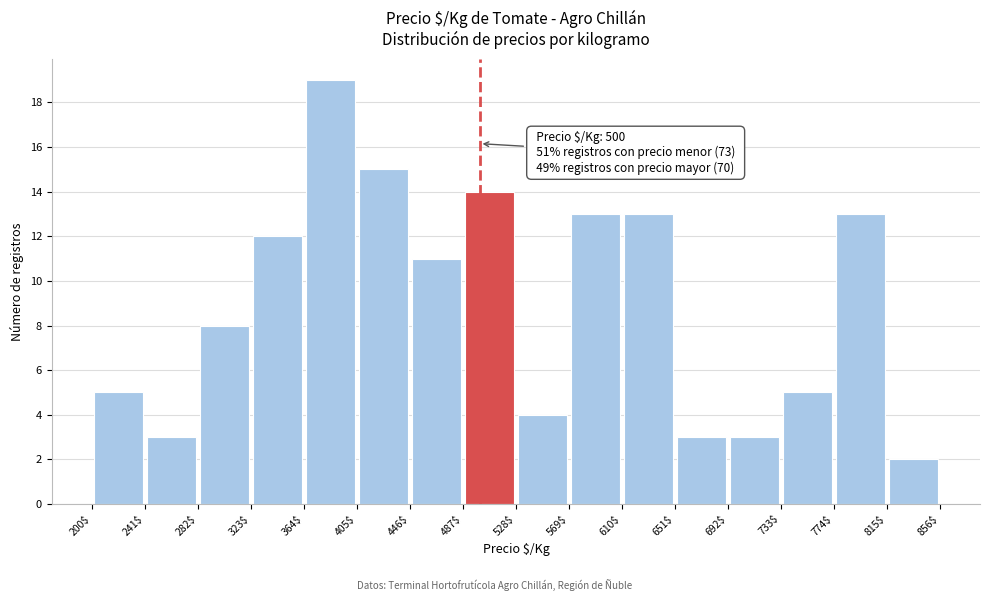

Which range on the x-axis has the tallest bar?

364$ to 405$